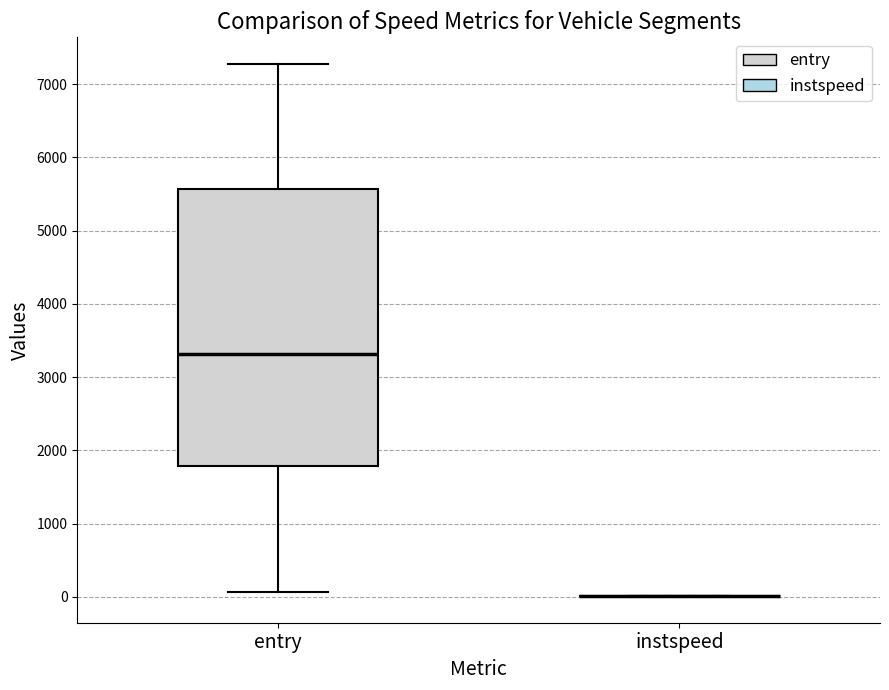

Reading left to right, read every box against the y-axis: the position of its median line, the range the box covers, and the ends of its whiskers. The values are not printed on the chart, so give them approximately, as read against the axis.

entry: median 3300, box 1800 to 5600, whiskers 100 to 7300
instspeed: box collapsed to a line at 0, whiskers 0 to 0